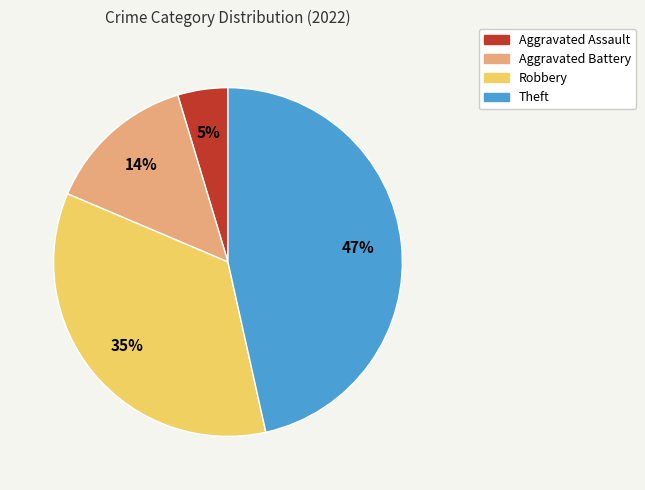

To the nearest percent, what is the difference between the Robbery and Theft slice percentages?

12%